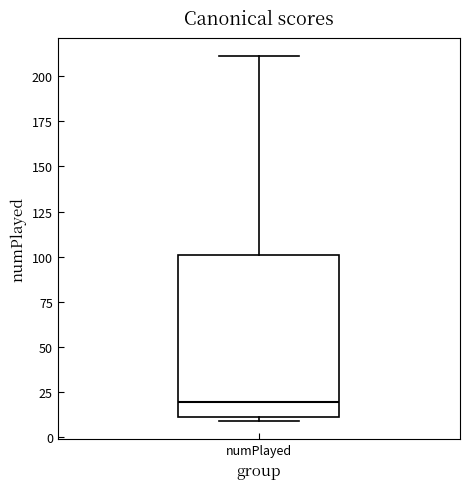

Read this box plot against the y-axis: the position of the median line, the range covered by the box, and the ends of both whiskers. The values are not printed on the chart, so give them approximately, as read against the axis.

median 20, box 10 to 100, whiskers 10 (just below the box's lower edge) to 210